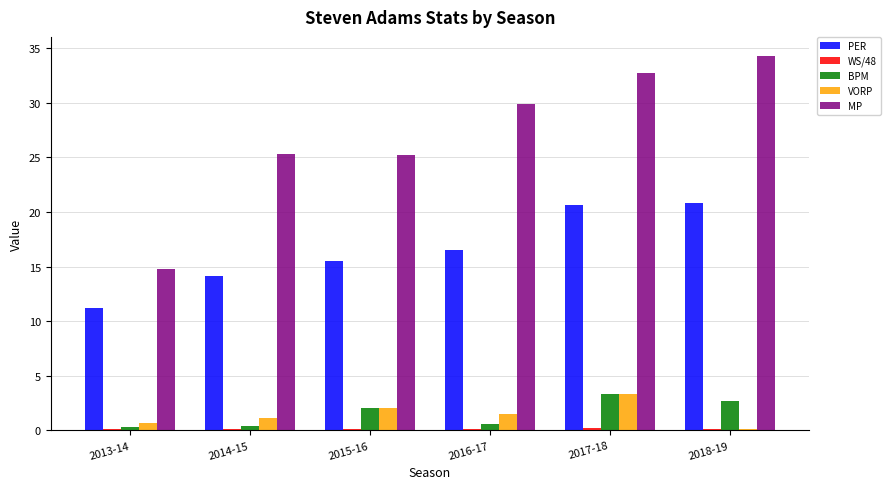

How many values in the BPM series exceed 2?

3